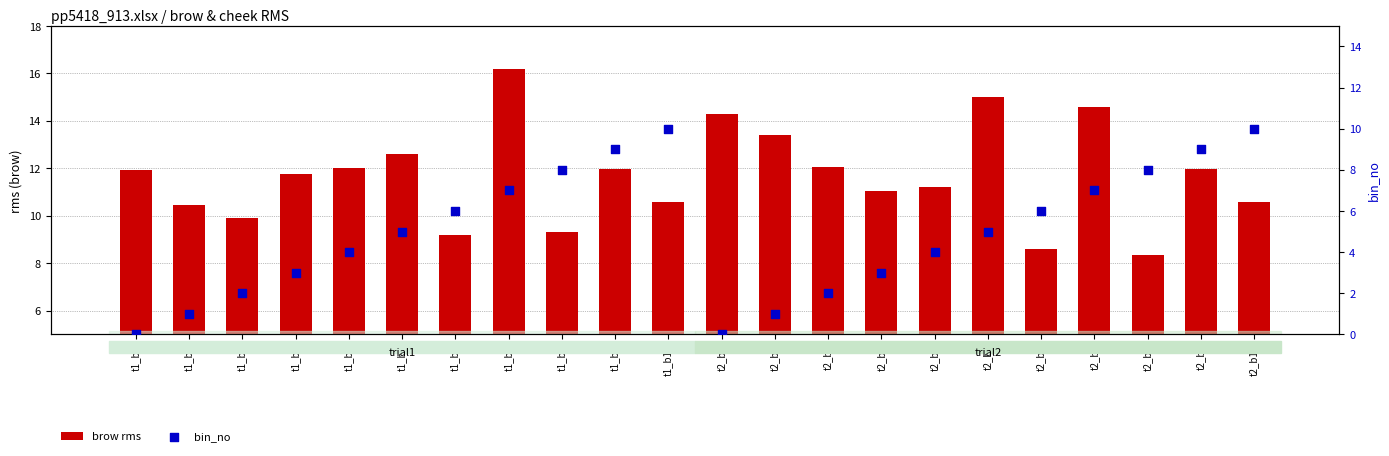

At how many categories does at least one series exceed 9?

20